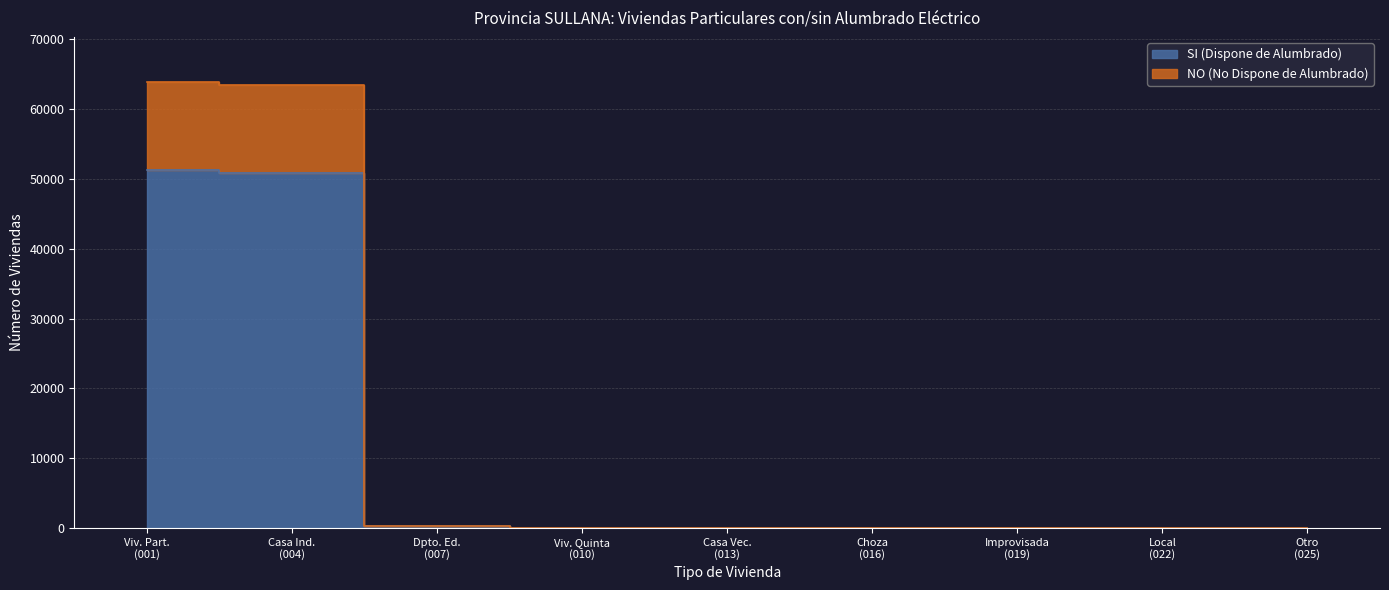

The value of NO (No Dispone de Alumbrado) at Casa Vec. (013) is 21. True or false?

False